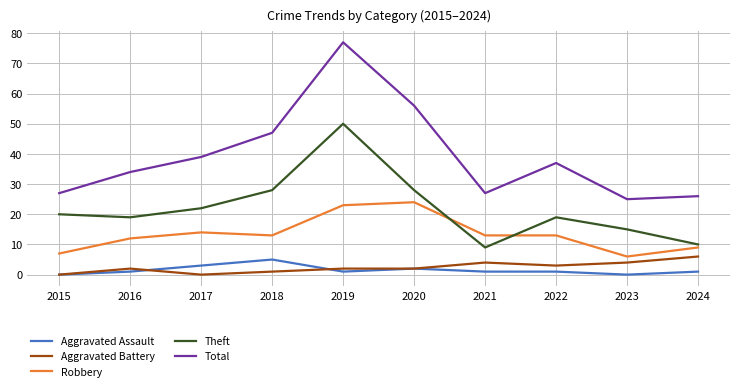

Where is the first local maximum for Robbery?

2017